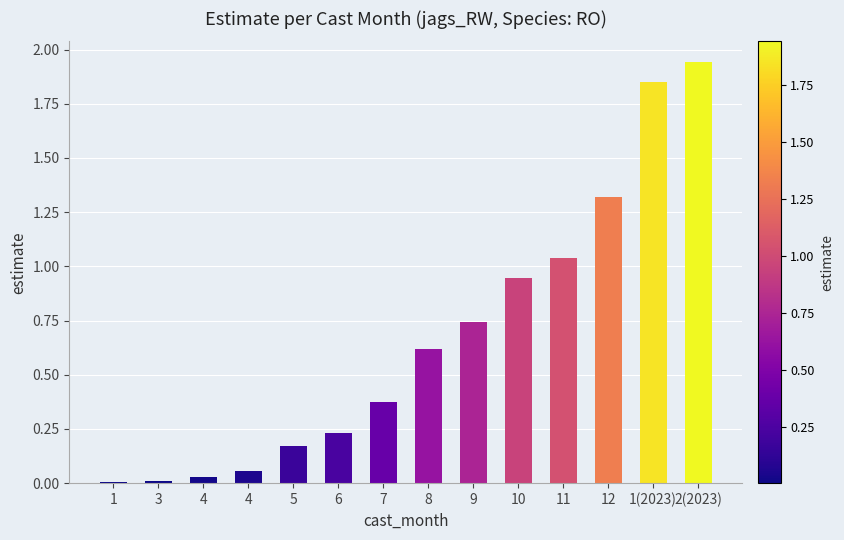

Count the number of categories in the chart.

14